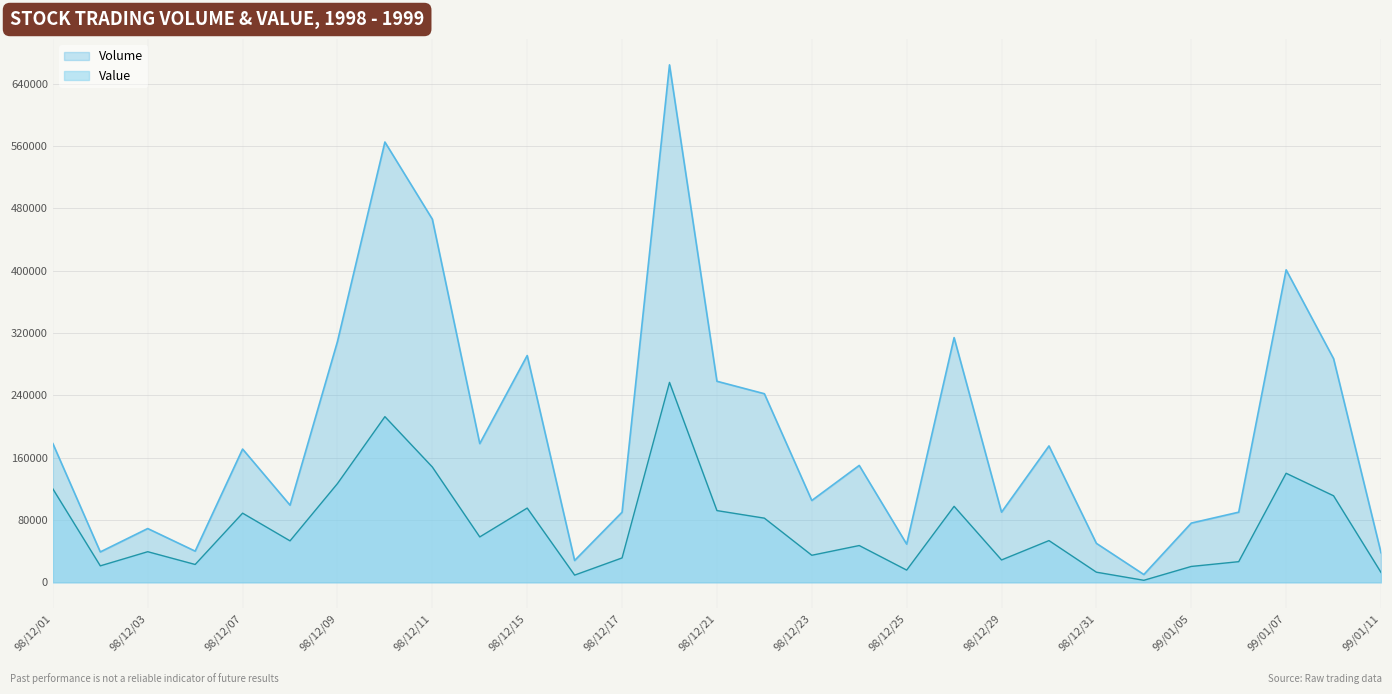

Reading left to right, transcribe all the data shown in this chart.

Volume: 178000	39000	69000	40000	171000	99000	309000	565000	466000	178000	291000	28000	90000	664000	258000	242000	105000	150000	49000	314000	90000	175000	50000	10000	76000	90000	401000	287000	38000
Value: 119890	21130	39280	22900	88740	53210	126710	212580	147960	58240	95270	9240	31300	256580	92040	82340	34700	47200	15680	97510	28700	53550	13000	2600	20360	26500	139930	111030	12690